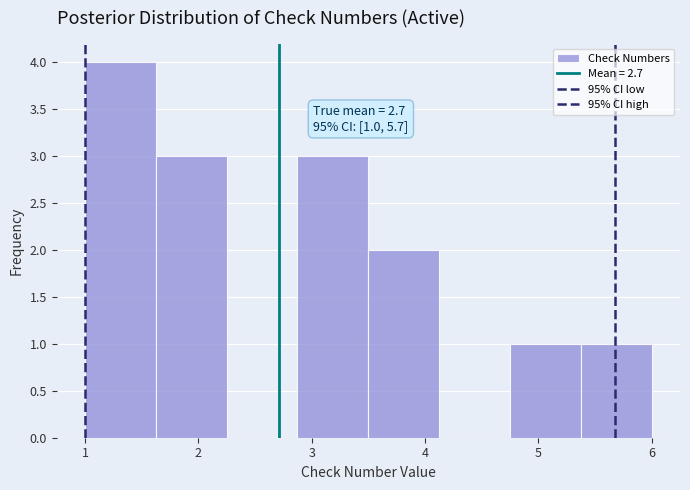

Over which range of the x-axis is the bar tallest?

1.0 to 1.6